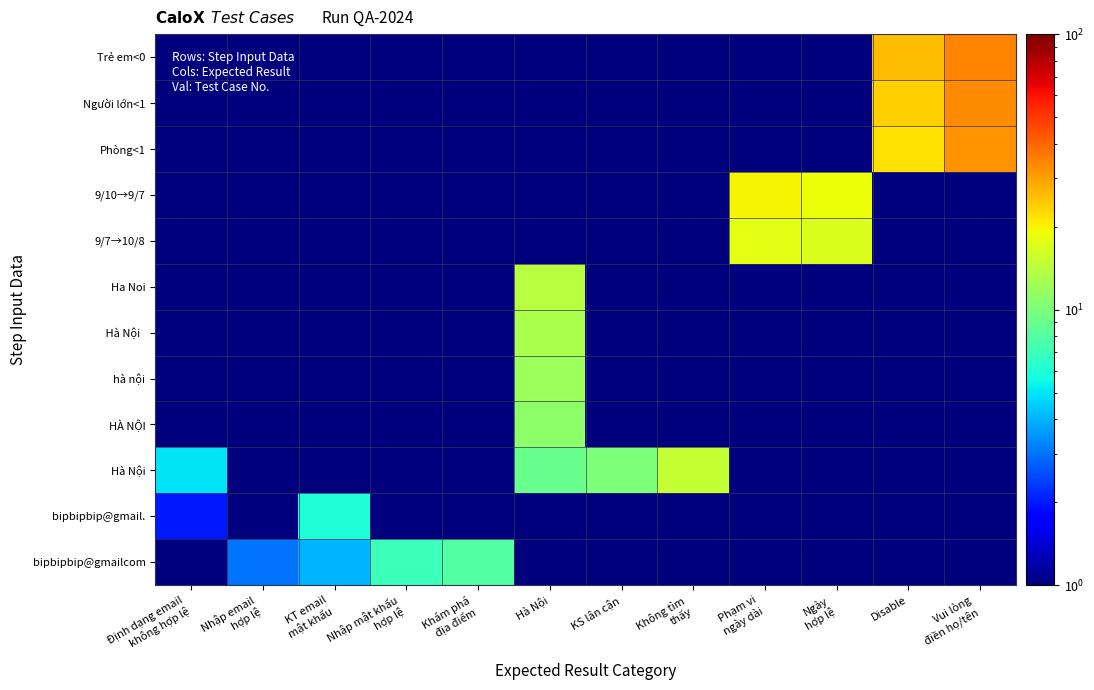

At which category is the sum across all series the highest?

Vui lòng
điền họ/tên